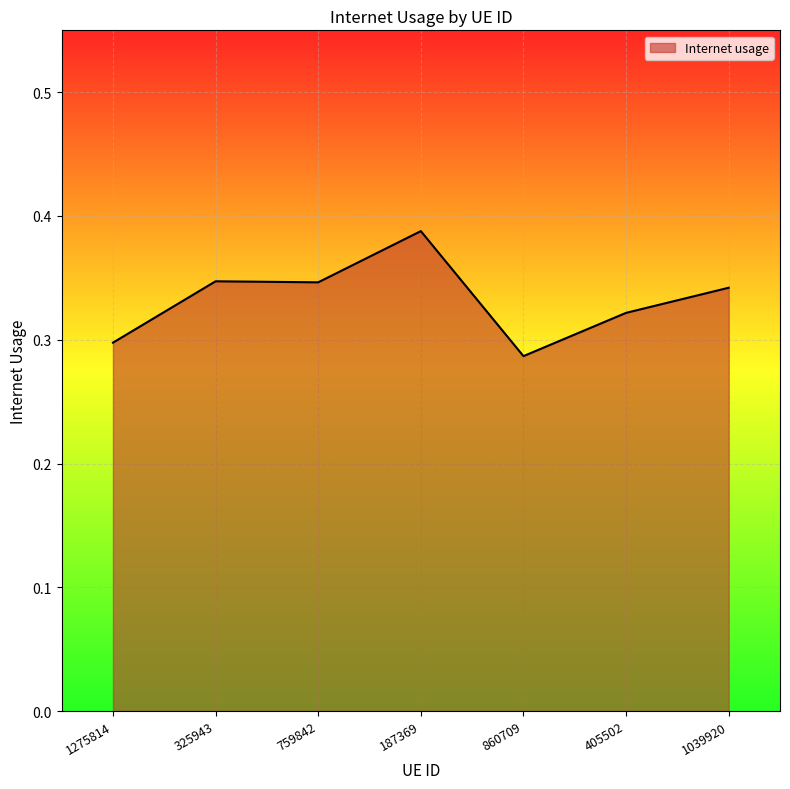

What is the difference between the maximum and second lowest values?

0.1